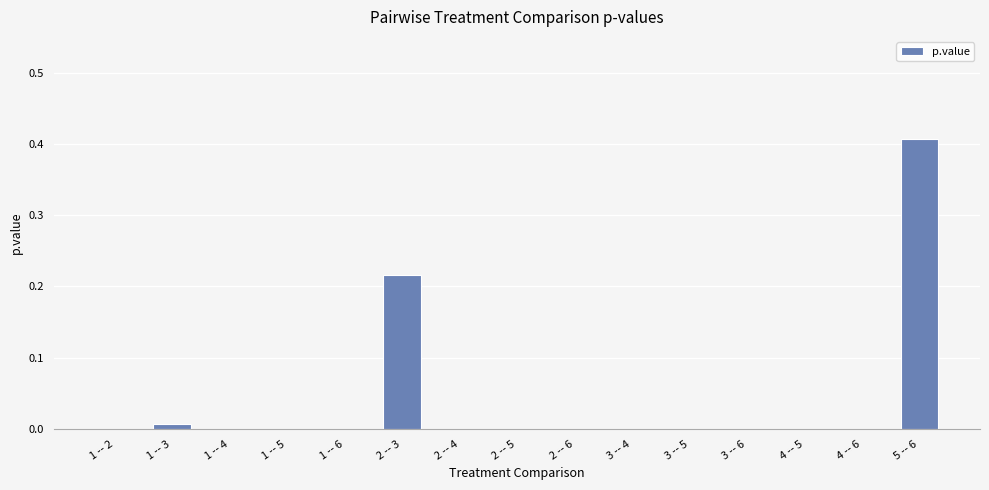

Which label corresponds to the largest value in the chart?

5 -- 6